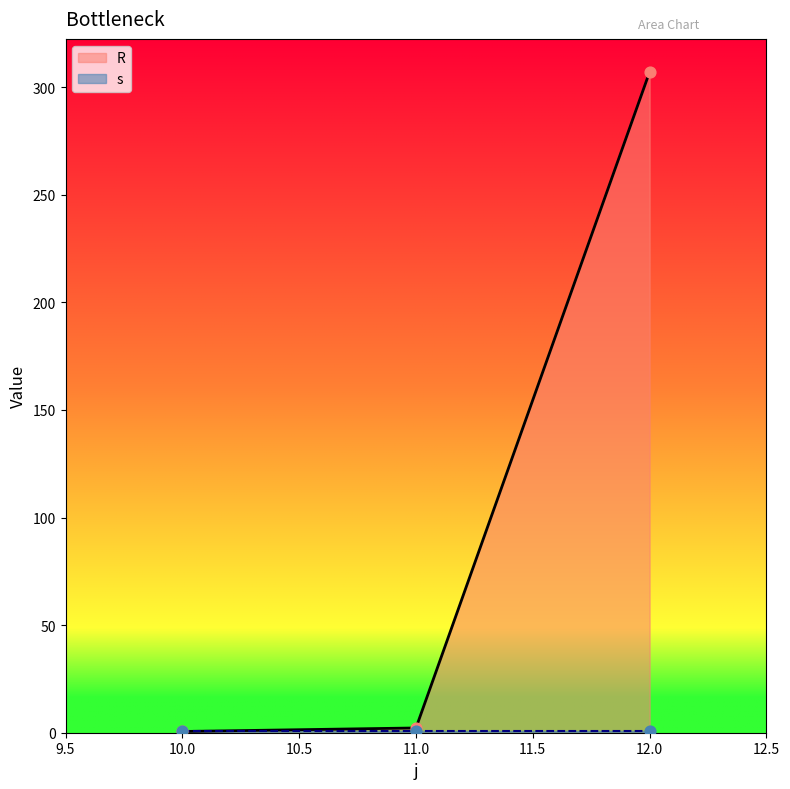

Which has a higher value, 12 or 10?

12